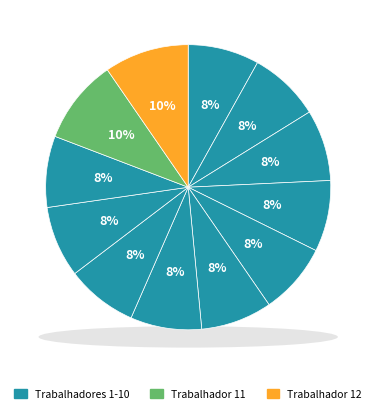

Which category has the biggest portion of the pie?

Trabalhador 11